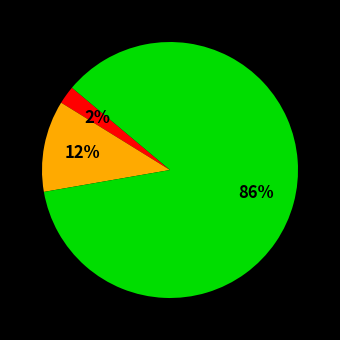

To the nearest percent, what is the difference between the largest and smallest slice percentages?

84%